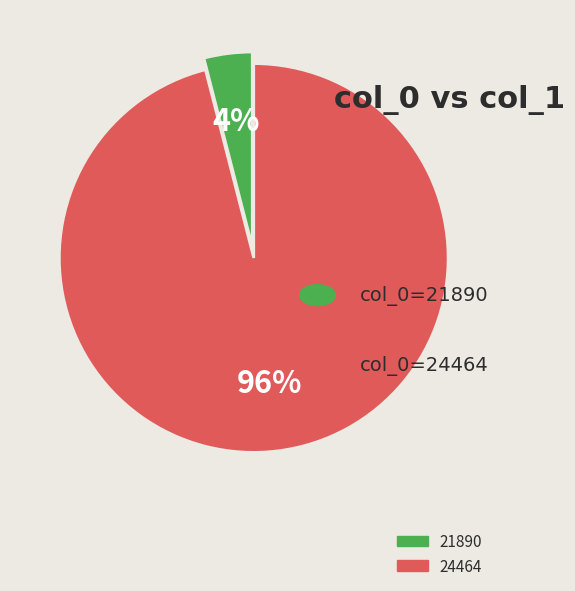

To the nearest percent, what is the difference between the largest and smallest slice percentages?

92%